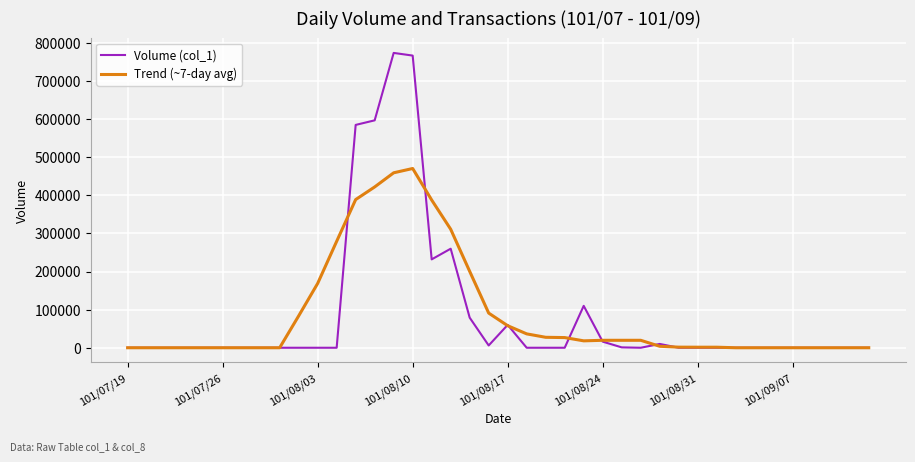

What is the greatest value displayed?

774000.0